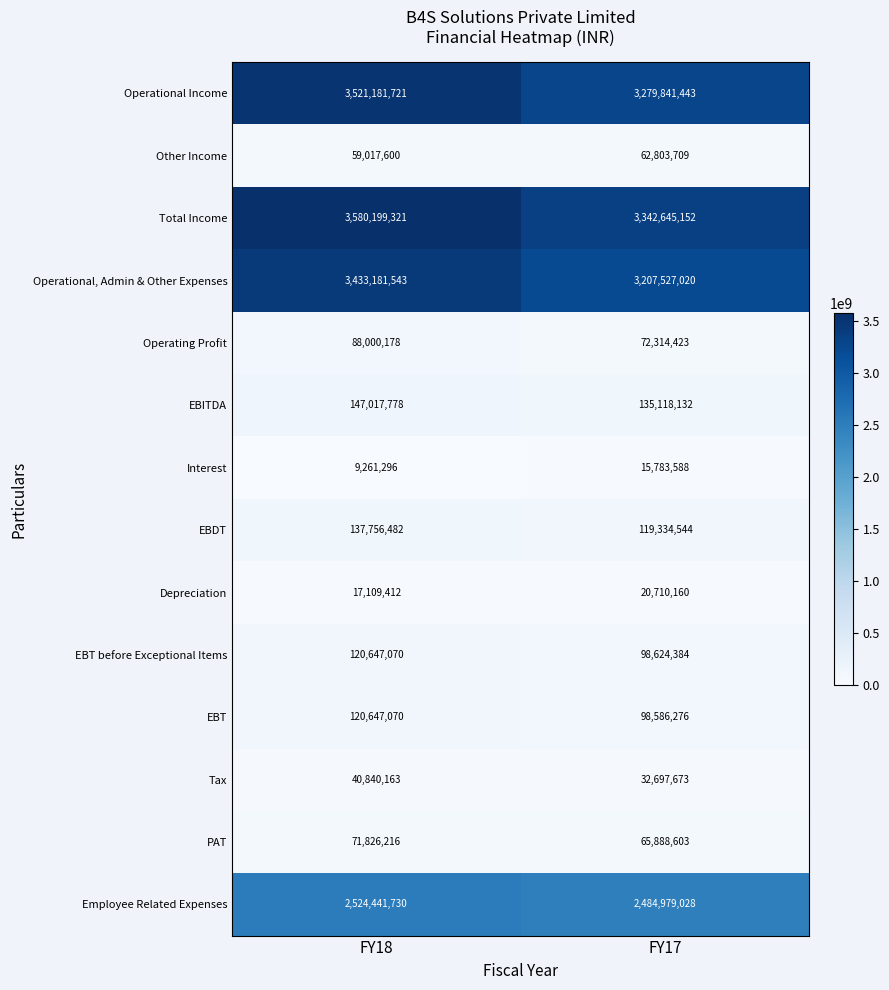

The value of Other Income at FY18 is 94114440. True or false?

False